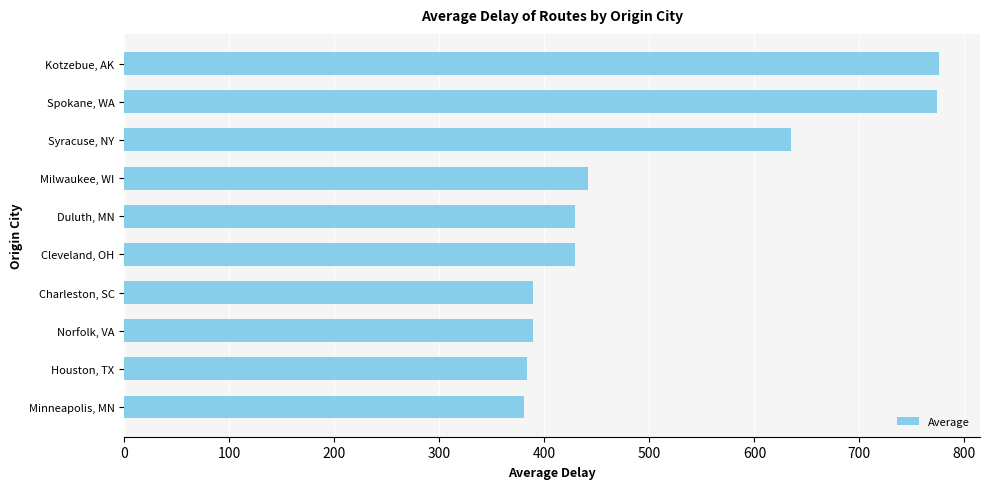

What is the difference between the maximum and minimum values?

395.0